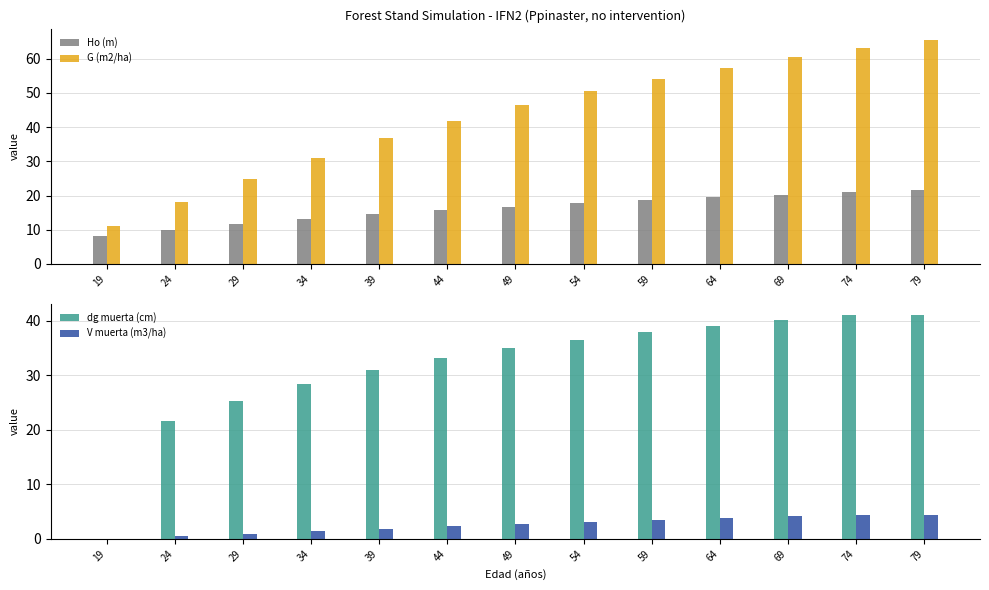

Rank the categories by dg muerta (cm) value from lowest to highest.

19, 24, 29, 34, 39, 44, 49, 54, 59, 64, 69, 74, 79